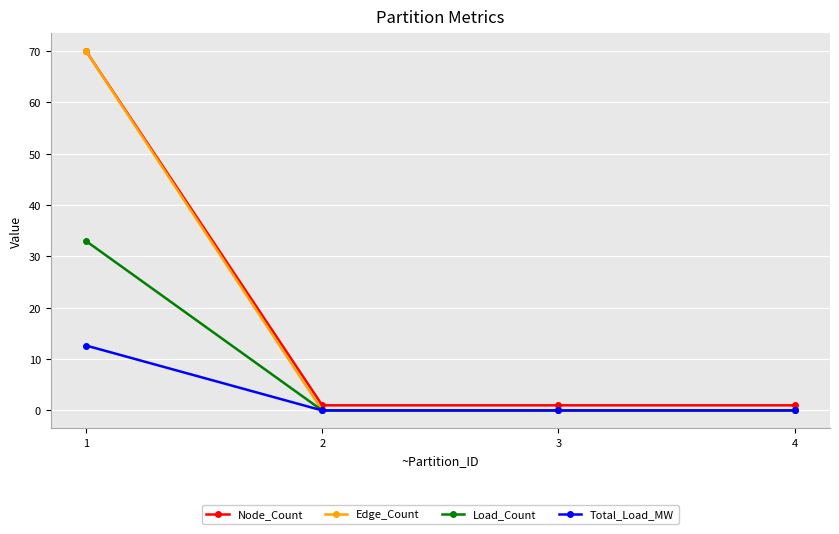

At which category is the sum across all series the highest?

1